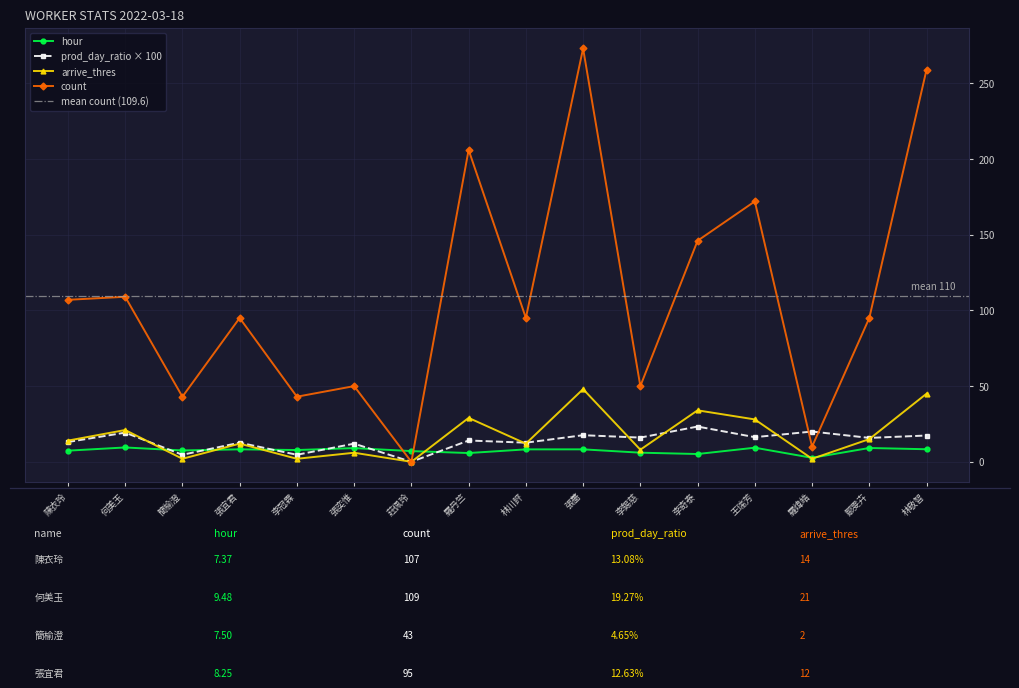

What is the highest value of the prod_day_ratio series?

23.3